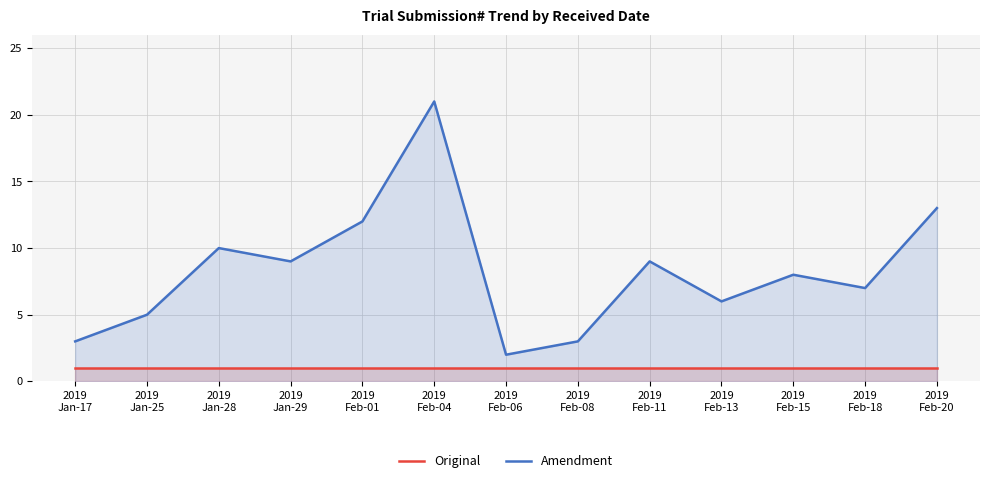

At which category is the sum across all series the highest?

2019
Feb-04